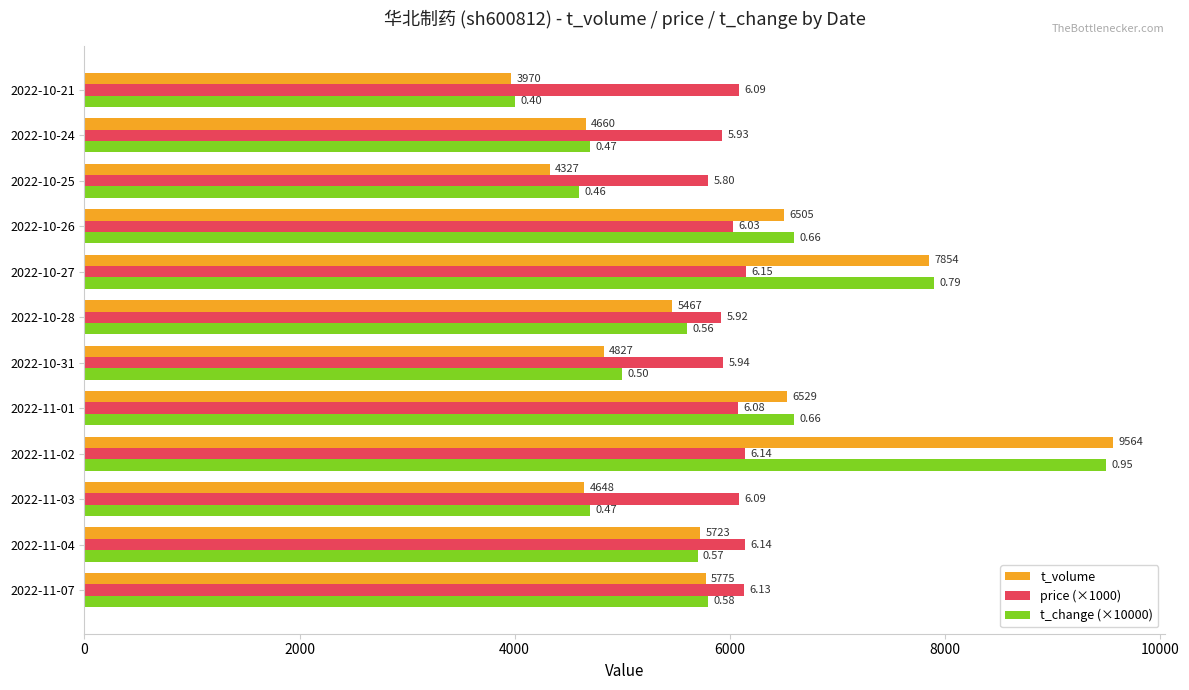

What are all the series names shown in the legend?

t_volume, price (×1000), t_change (×10000)